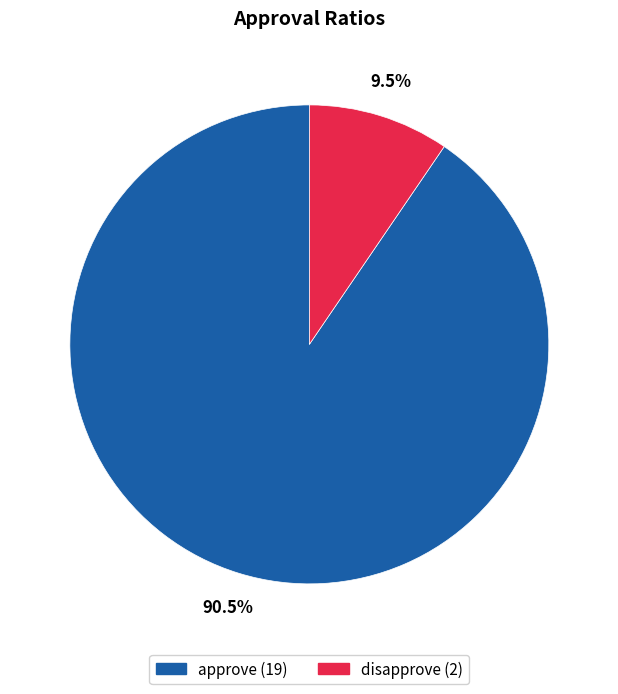

To the nearest percent, what is the difference between the approve and disapprove slice percentages?

81%